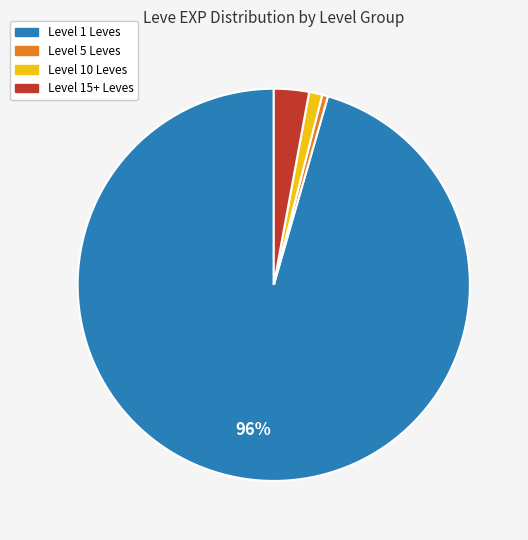

Count the number of slices in the pie.

4